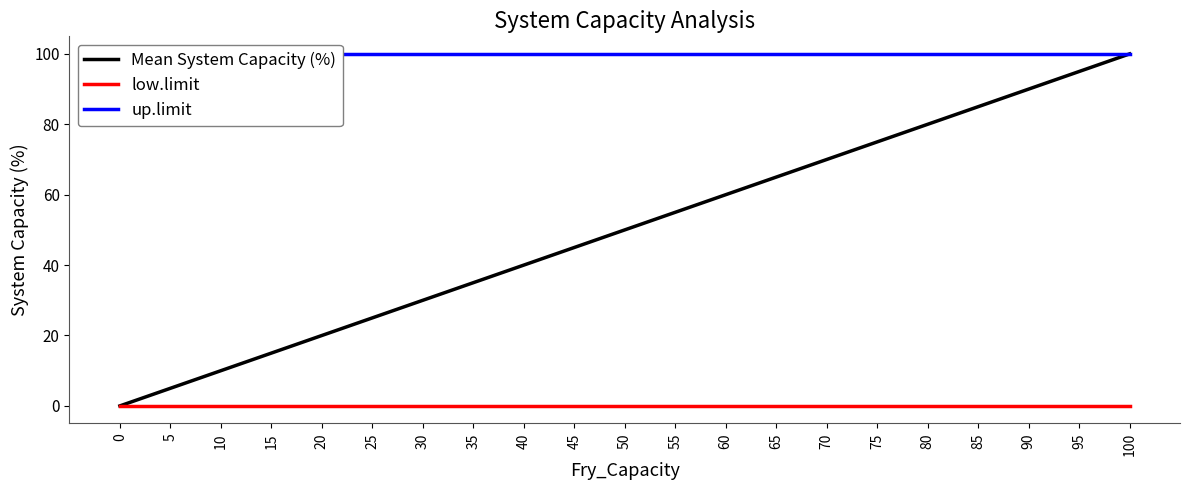

True or false: up.limit has a value of 100 at 45.

True